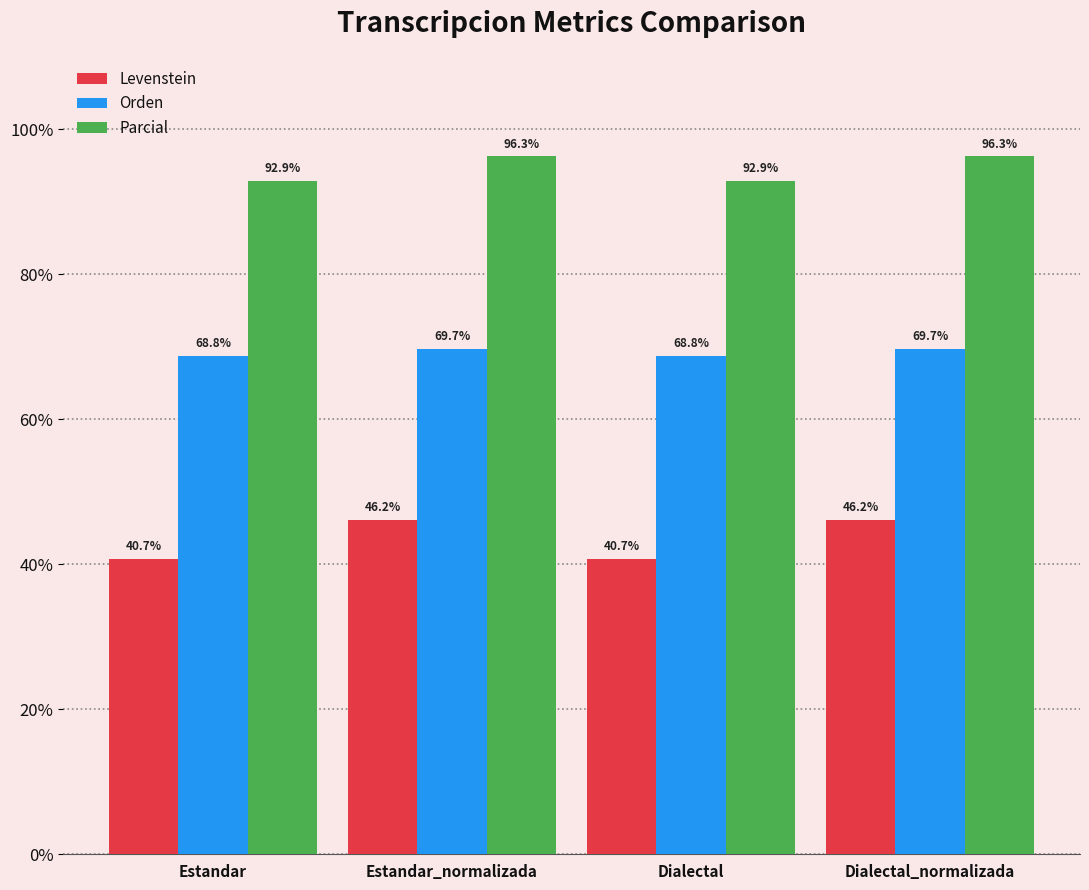

Where does the Levenstein series first go above 46?

Estandar_normalizada